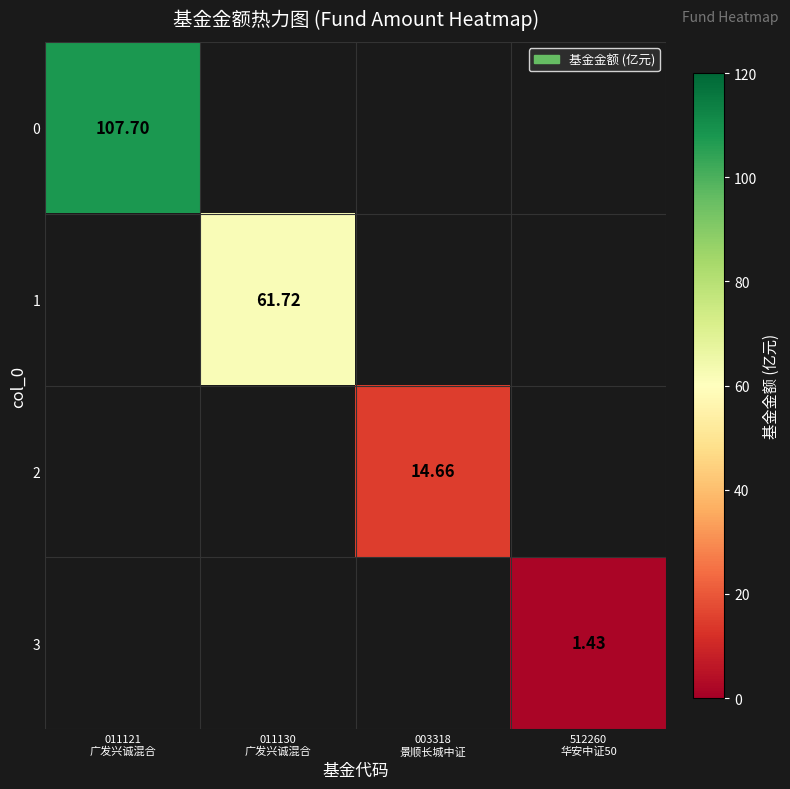

At which category does the chart reach its peak across all series?

011121
广发兴诚混合